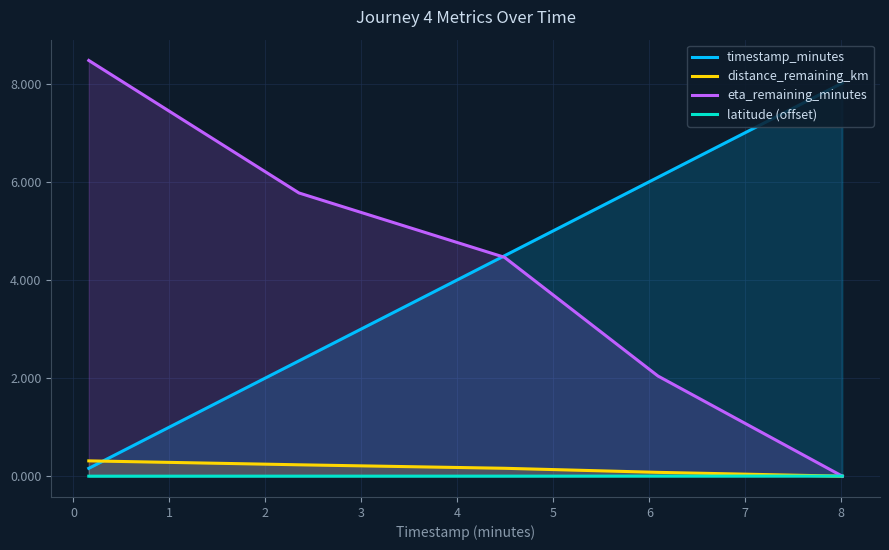

True or false: latitude (offset) has a value of 0.0 at 2.

False